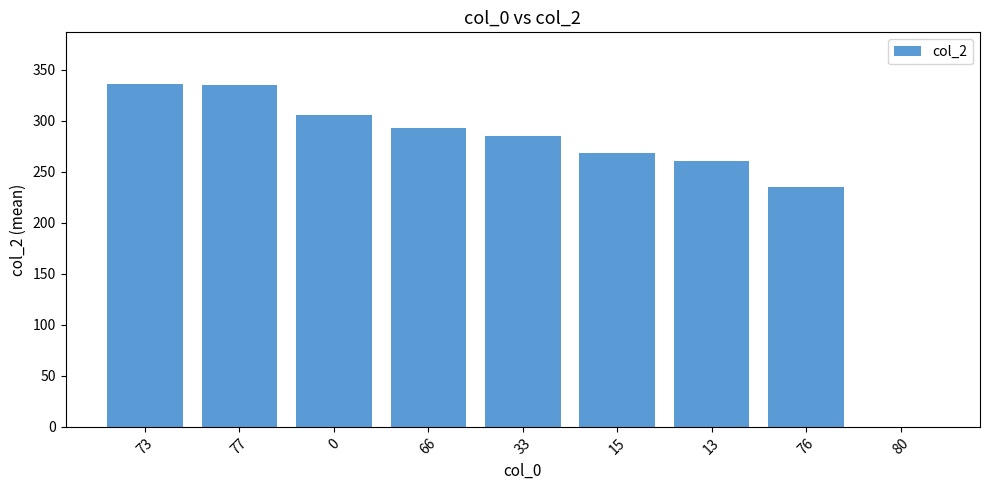

Approximately how many times larger is the value at 76 compared to 33?

0.8